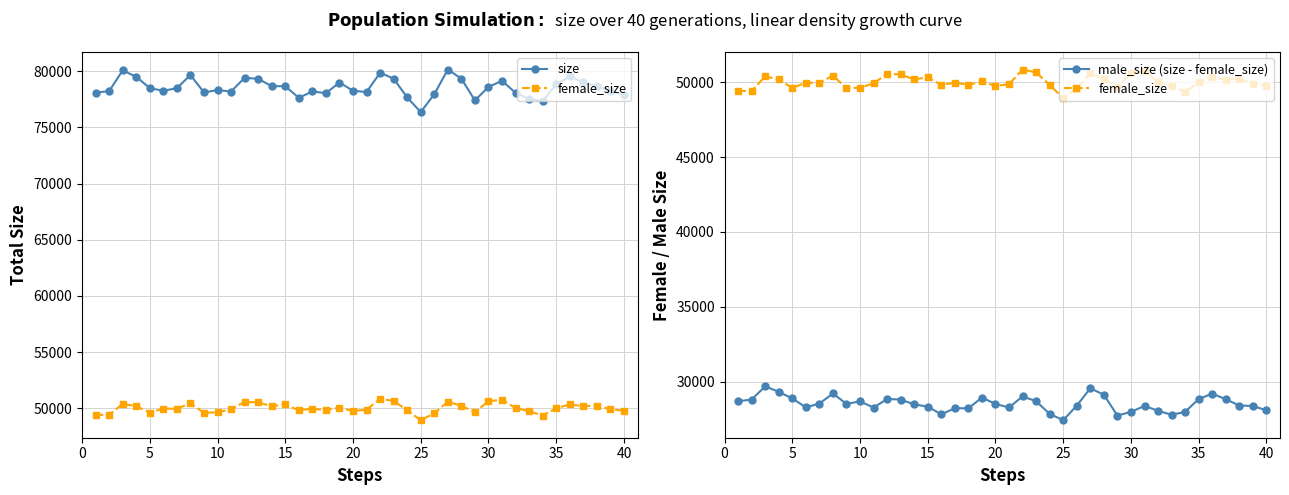

True or false: female_size and size cross at least once.

False